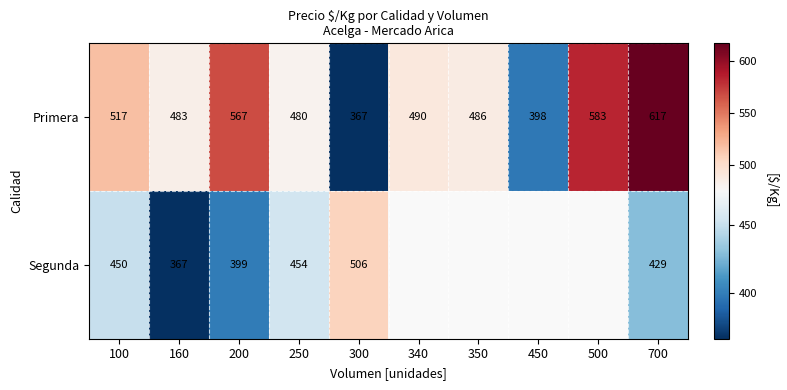

Is it true that Primera equals 1101 at 700?

False